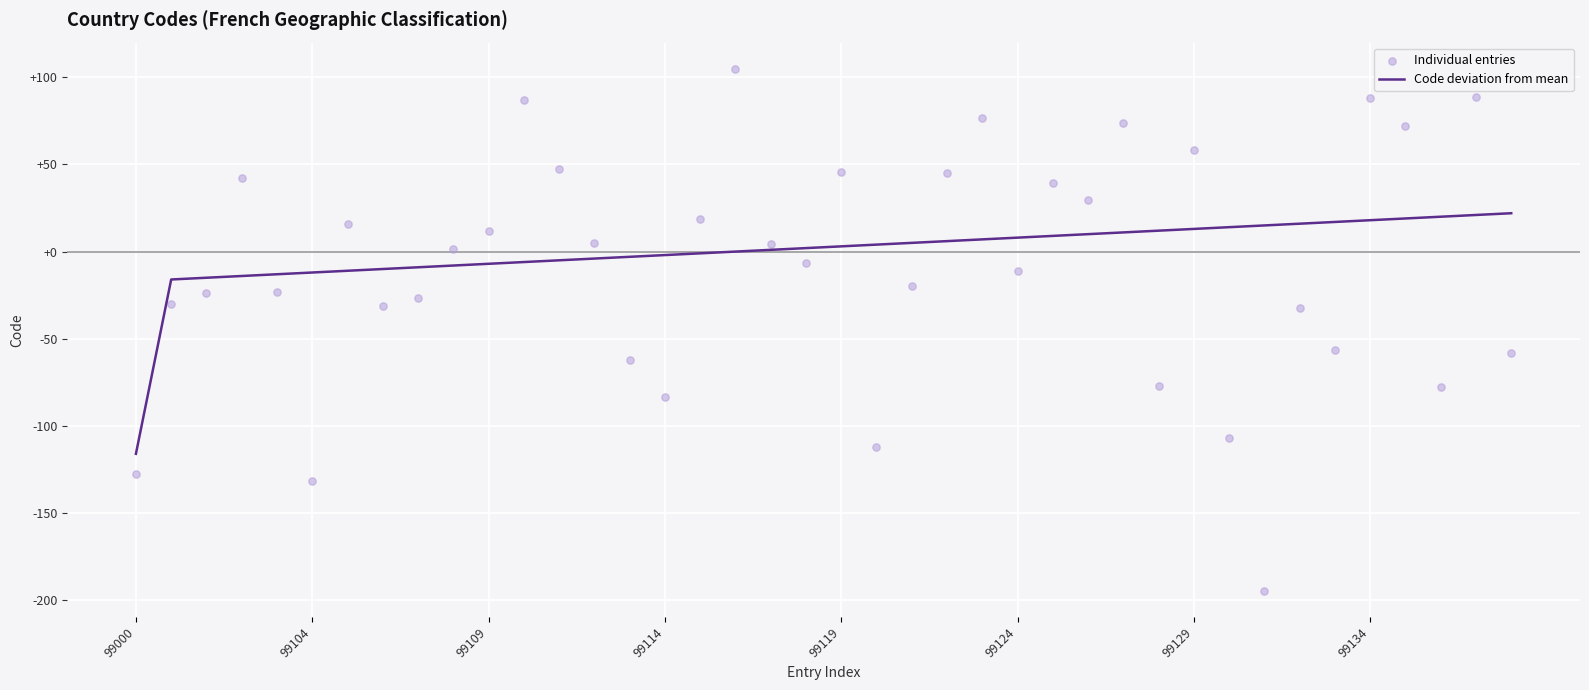

Is the value of Individual entries at 24 greater than the value of Code deviation from mean at 14?

Yes